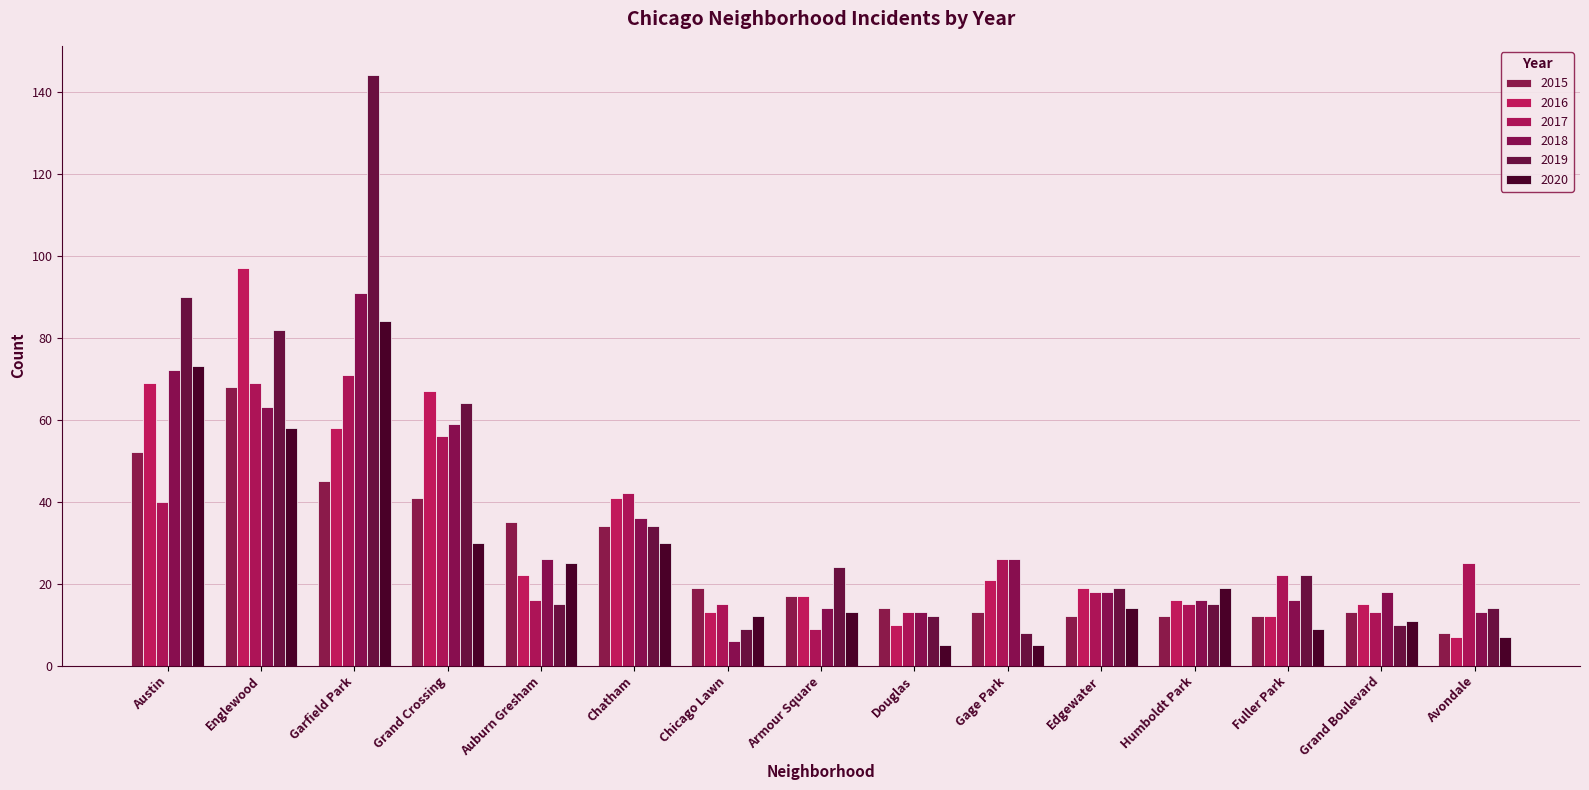

Does the chart contain any negative values?

No